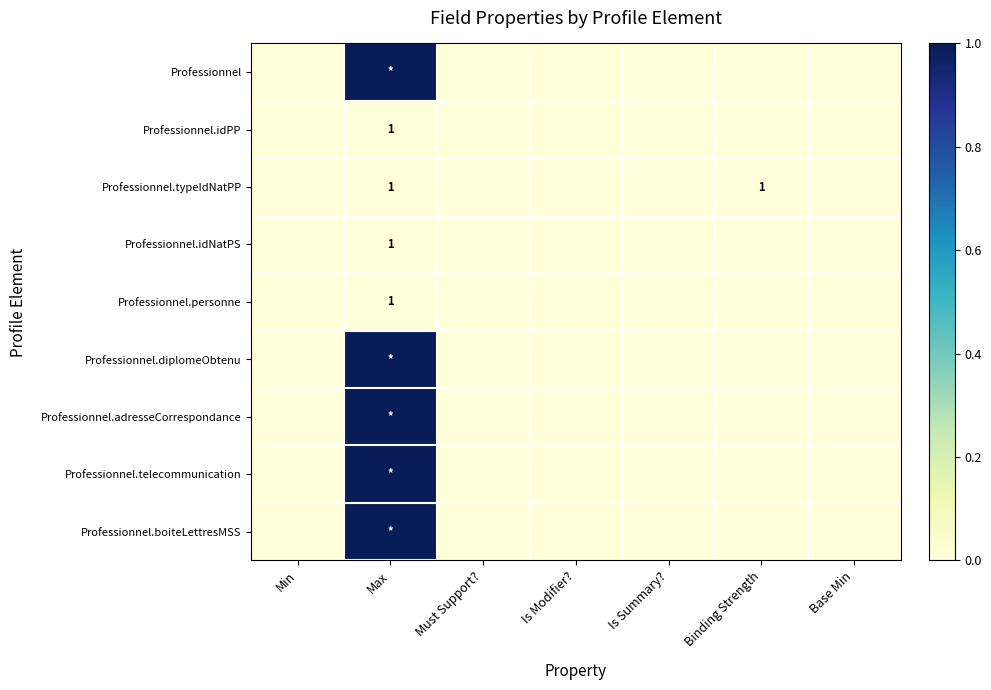

Which series has the largest range (max minus min)?

Professionnel